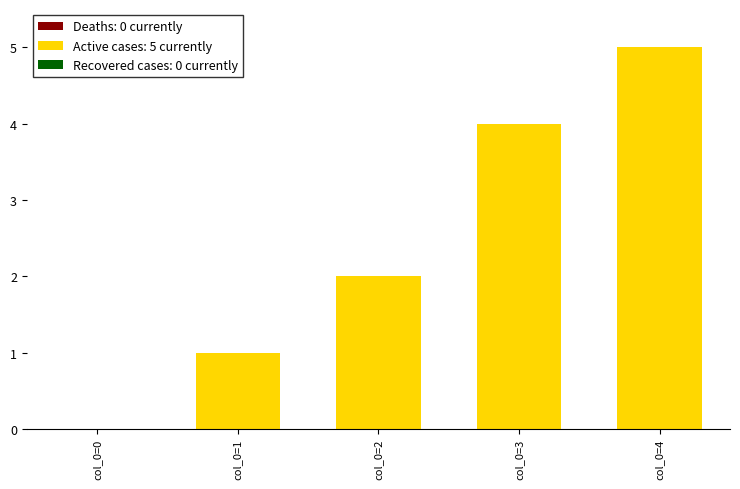

What is the ratio of the value at col_0=3 to the value at col_0=1?

4.0